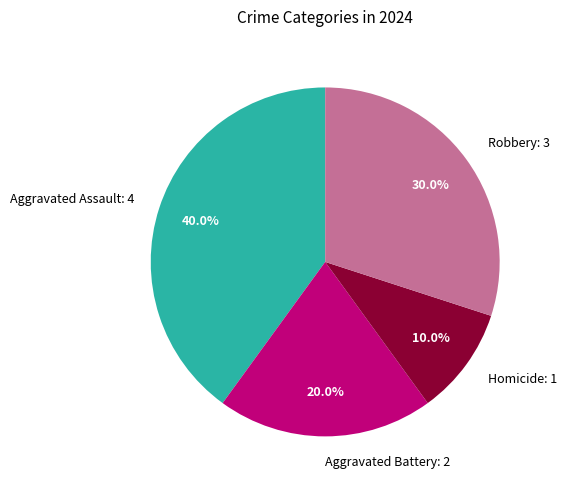

To the nearest percent, what is the combined percentage of Homicide and Aggravated Assault?

50%